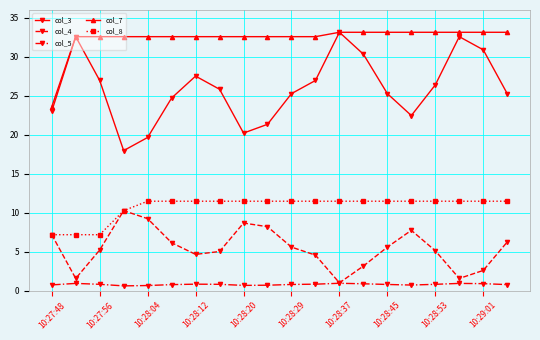

Which series has the widest spread of values?

col_3